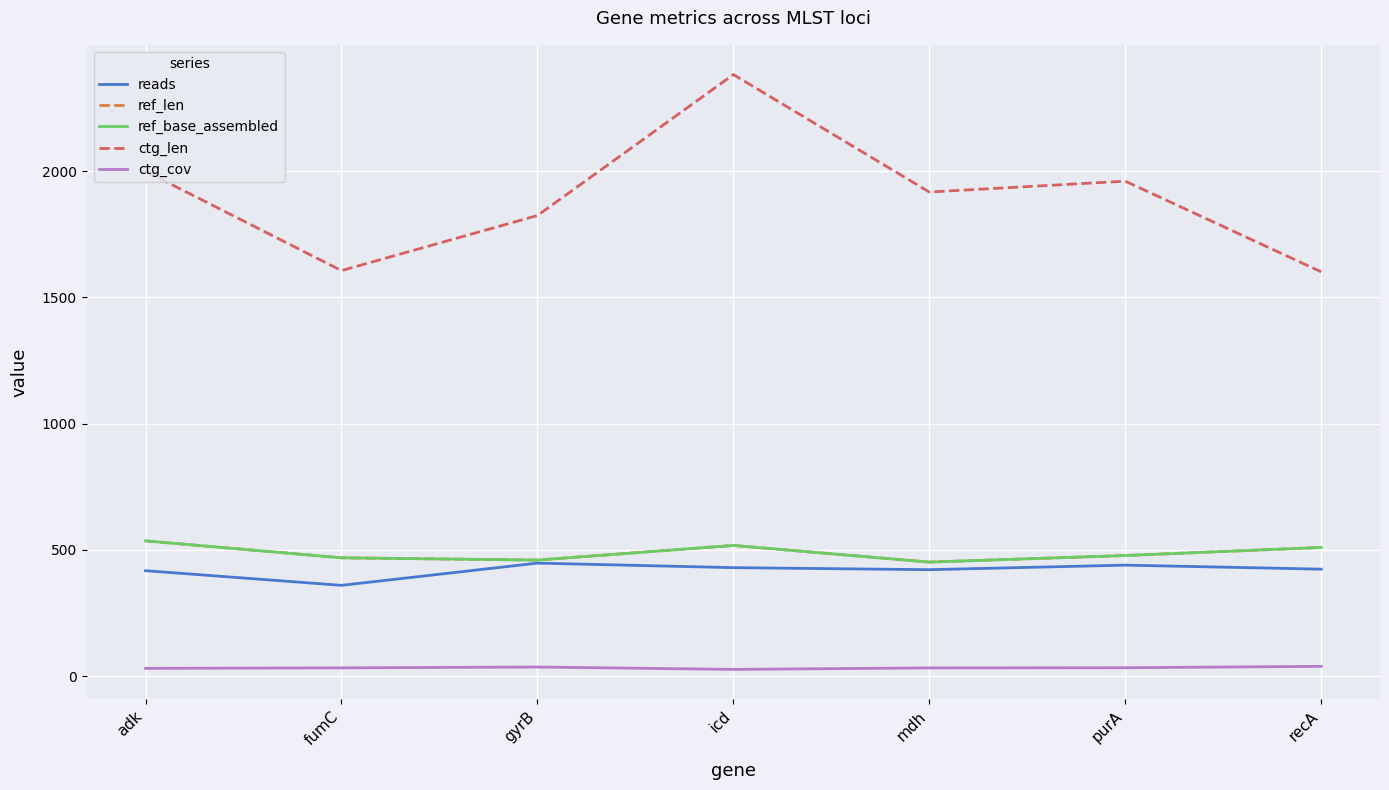

At which category does reads reach its first local peak?

gyrB